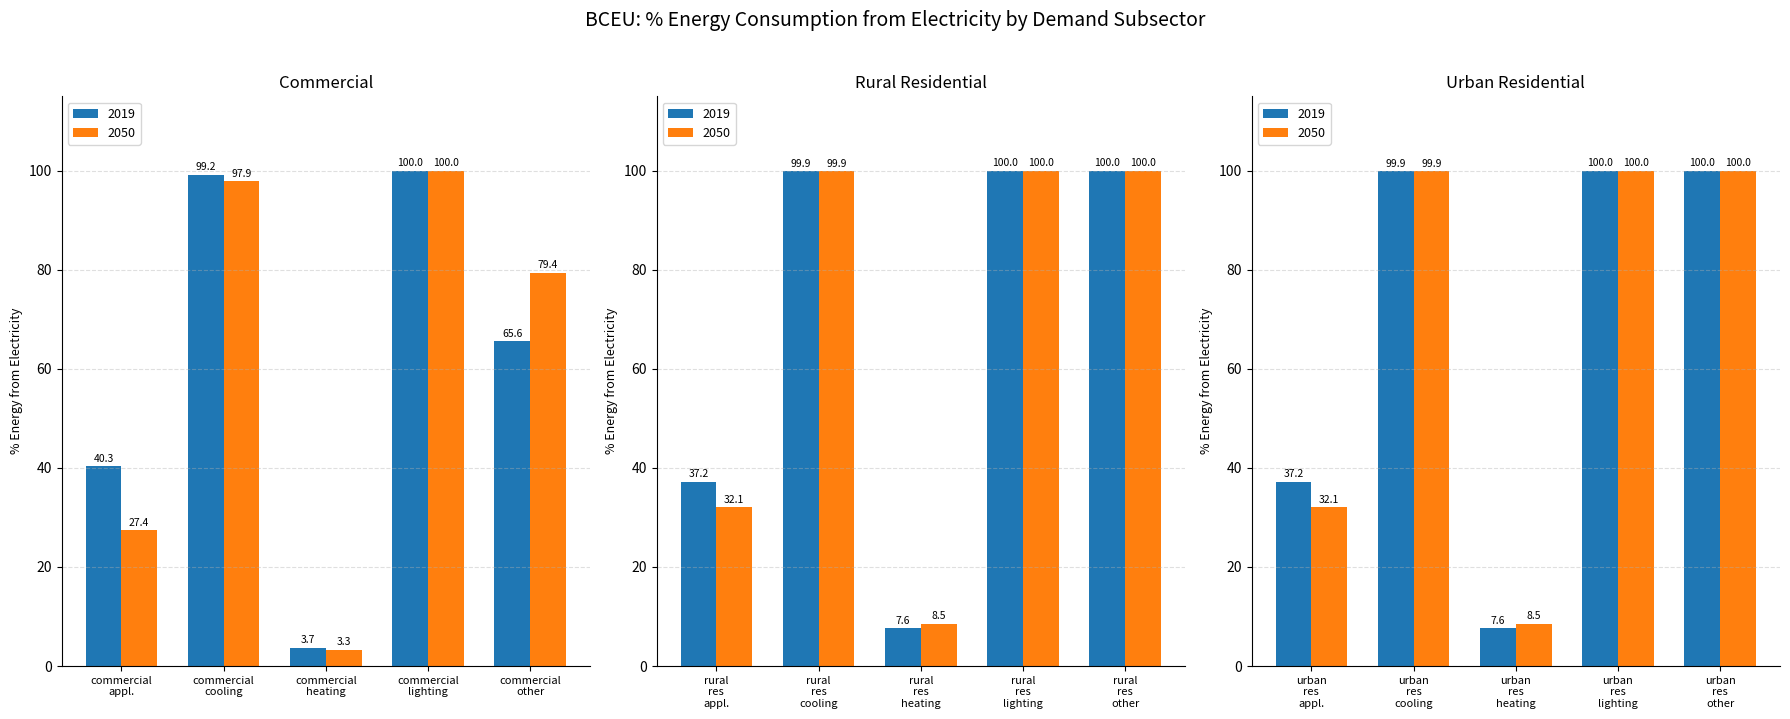

What is the sum of the 2019 values at 3 and 2?

103.7